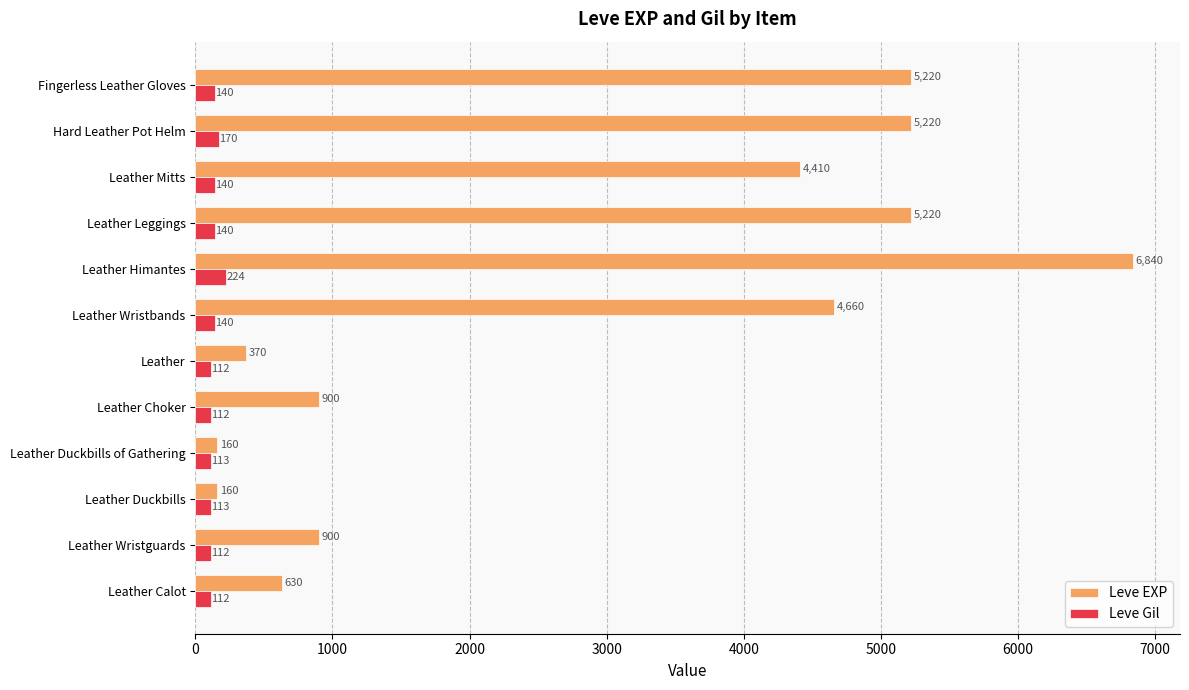

What is the total value across all series at Leather Leggings?

5360